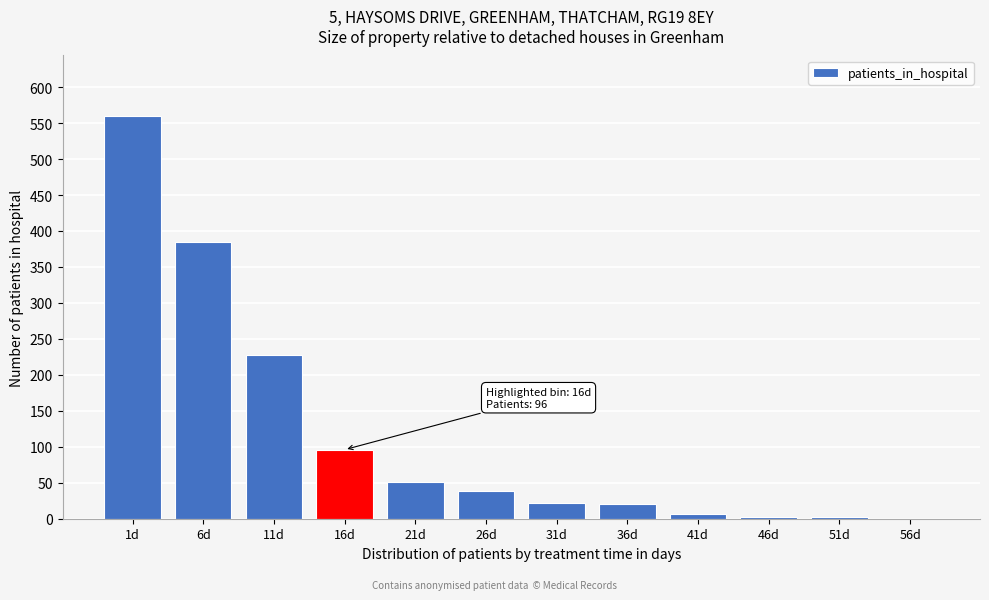

The chart shows a value of 20 at 36d. True or false?

True